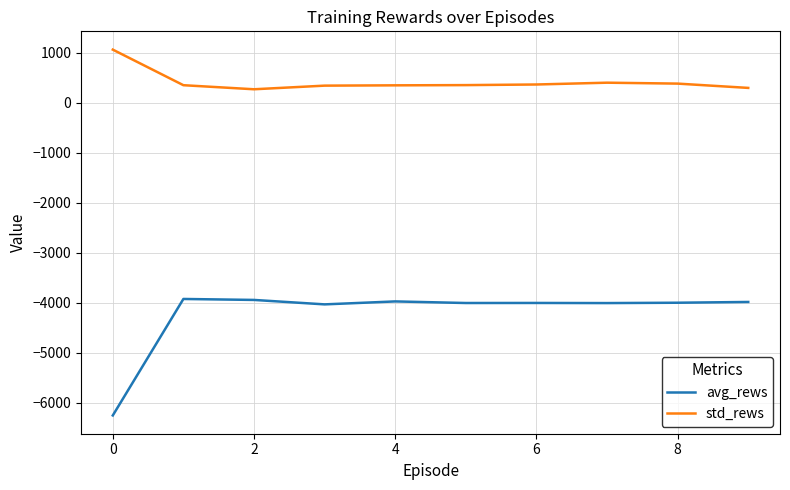

Does the chart have visible grid lines?

Yes